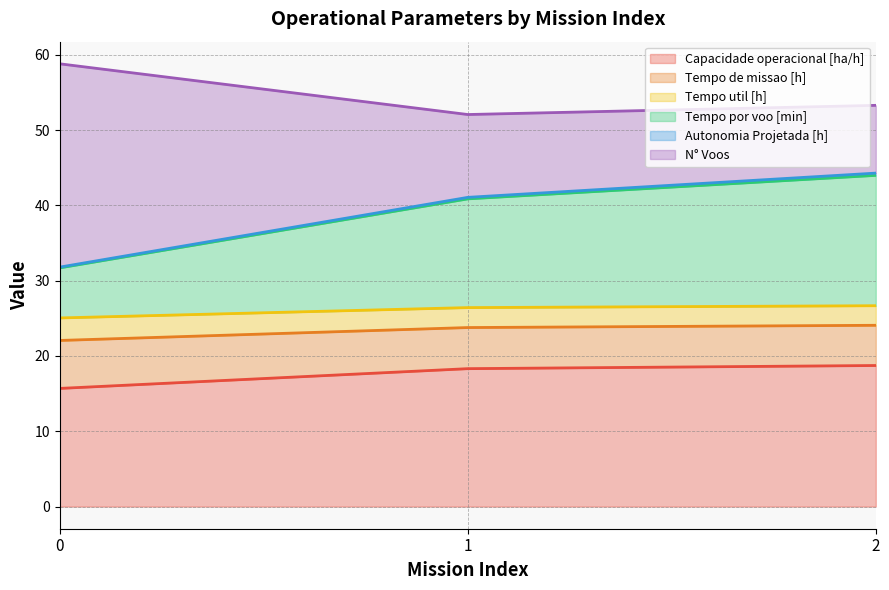

What is the total value across all series at 0?

58.8